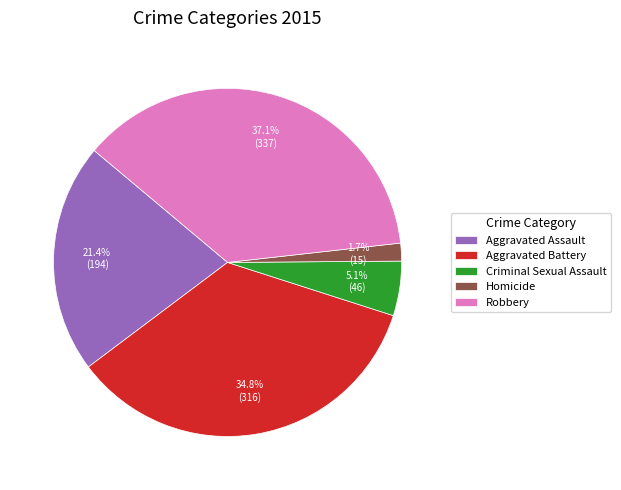

Is there any slice that represents more than half of the pie?

No